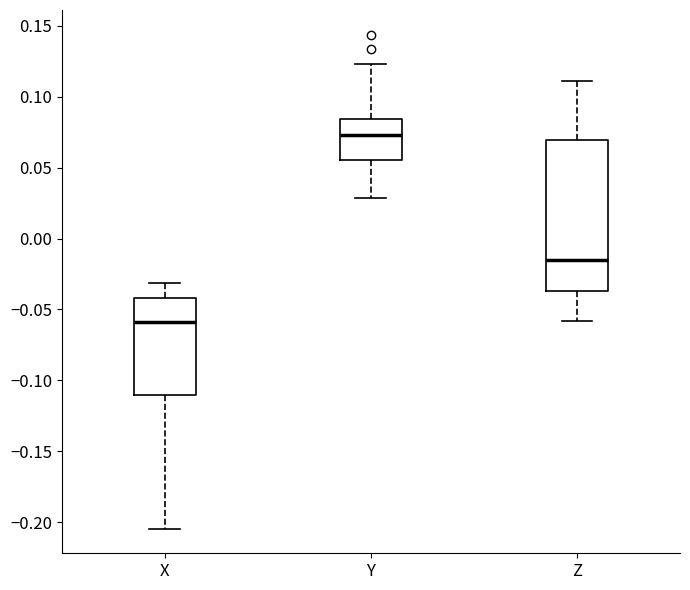

Which box has the highest median line?

Y